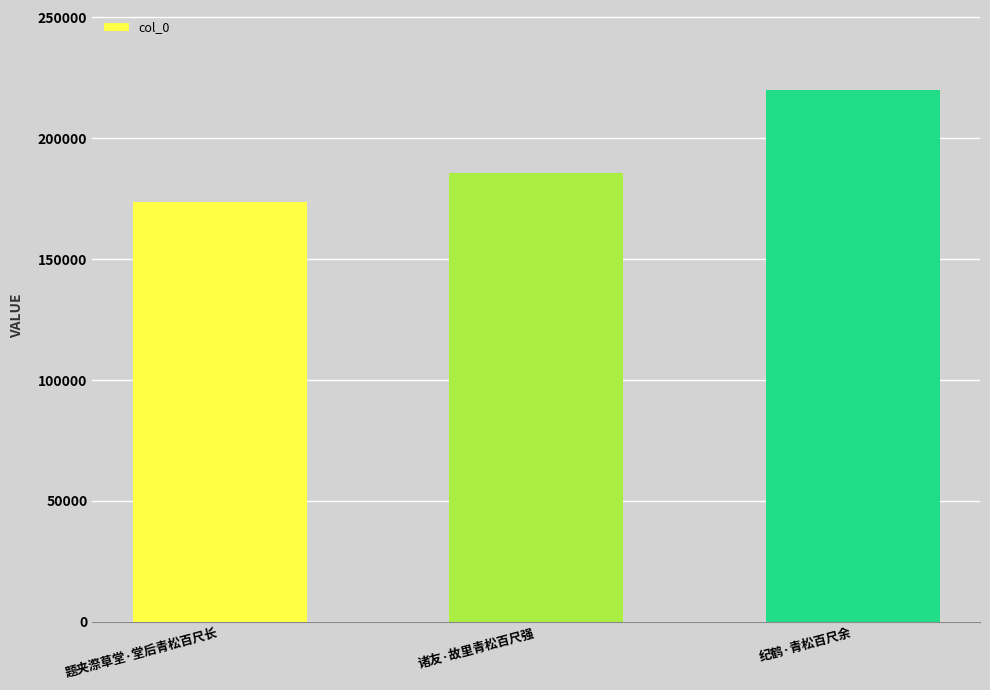

Rank the categories by value from highest to lowest.

纪鹤·青松百尺余, 诸友·故里青松百尺强, 题夹漈草堂·堂后青松百尺长